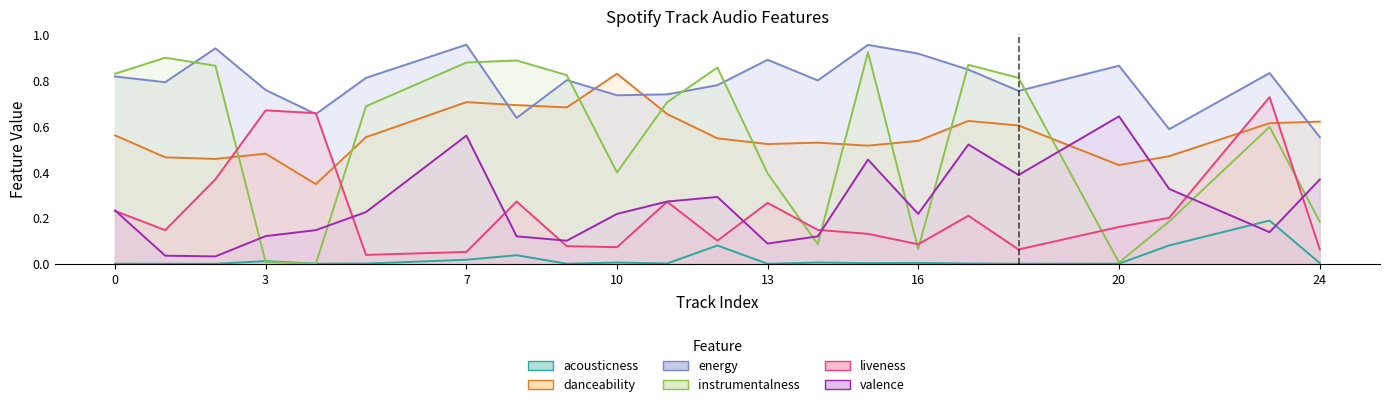

Which series has the largest total across all categories?

energy